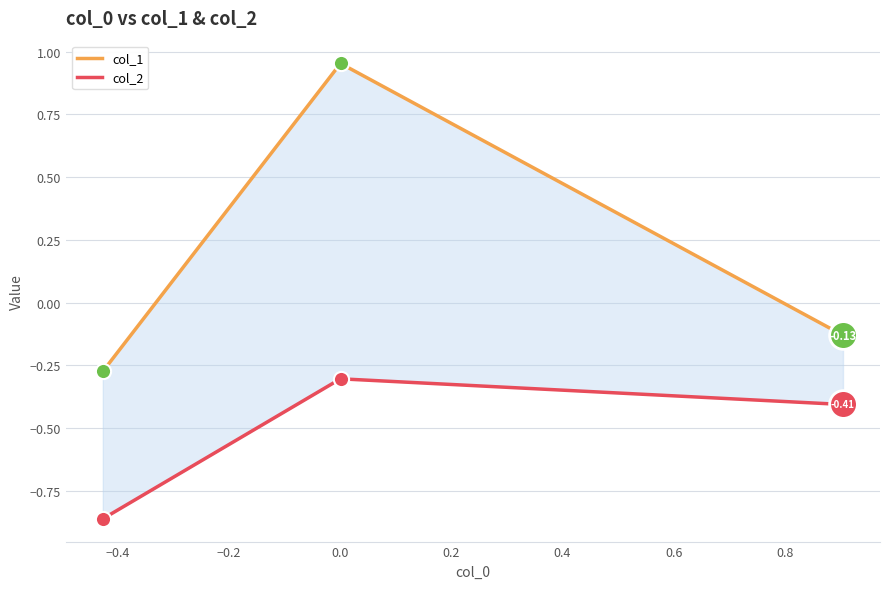

Which series has the largest Y range (max minus min)?

col_1